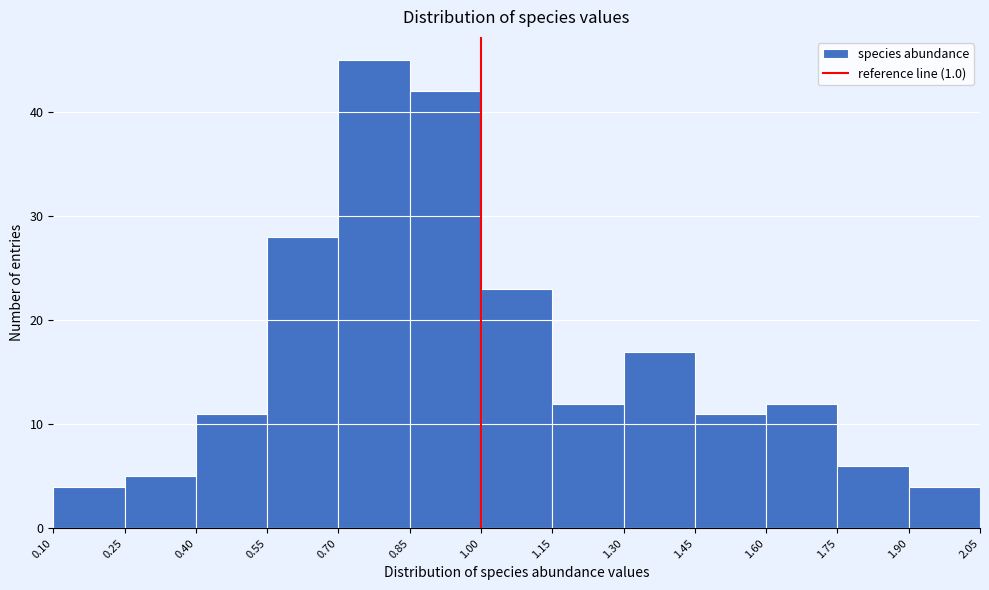

Reading left to right, list every bar in this chart as the range it spans on the x-axis followed by its height. The values are not printed on the chart, so give them approximately, as read against the axis.

0.10 to 0.25: 4
0.25 to 0.40: 5
0.40 to 0.55: 11
0.55 to 0.70: 28
0.70 to 0.85: 45
0.85 to 1.00: 42
1.00 to 1.15: 23
1.15 to 1.30: 12
1.30 to 1.45: 17
1.45 to 1.60: 11
1.60 to 1.75: 12
1.75 to 1.90: 6
1.90 to 2.05: 4